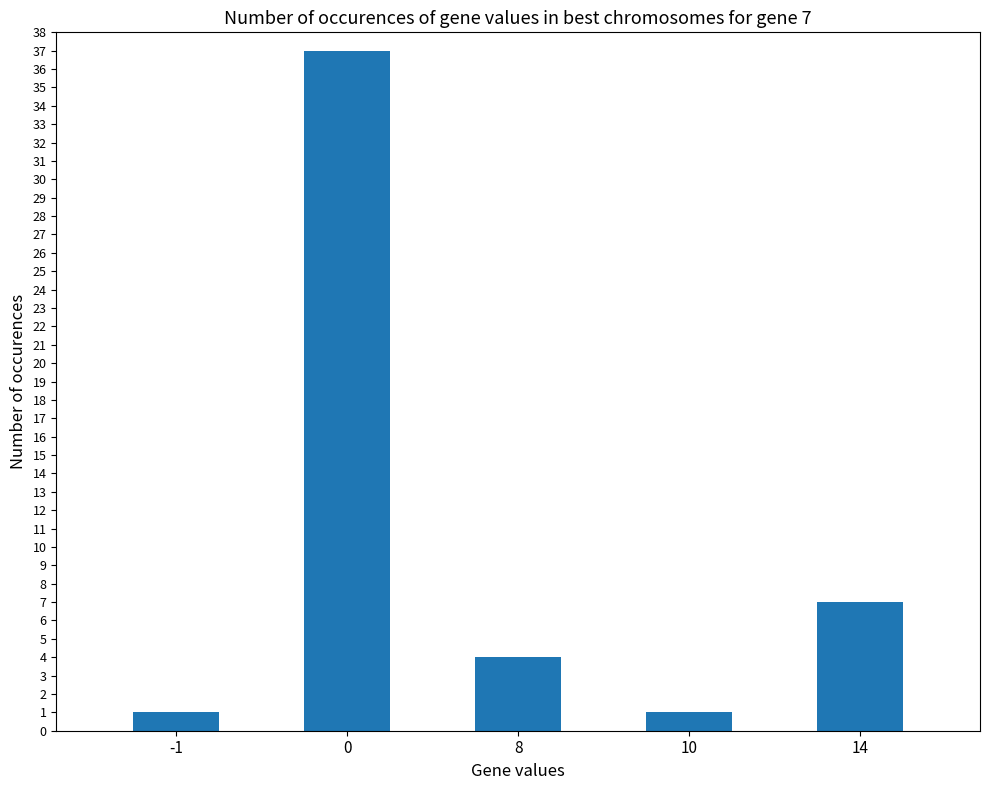

True or false: the data shows 7 at 8.

False